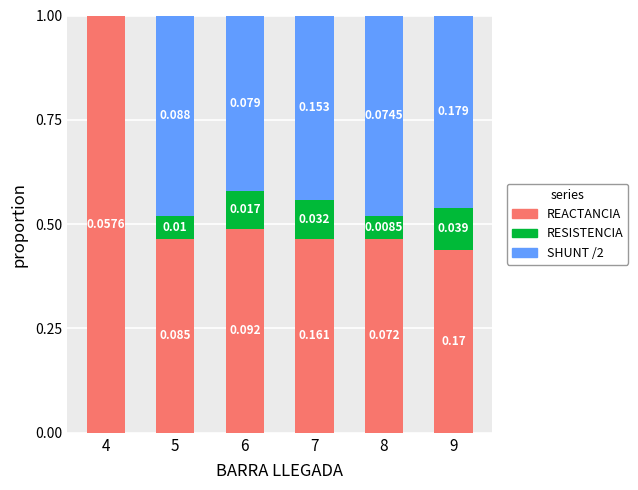

Between 5 and 4, which is larger?

4